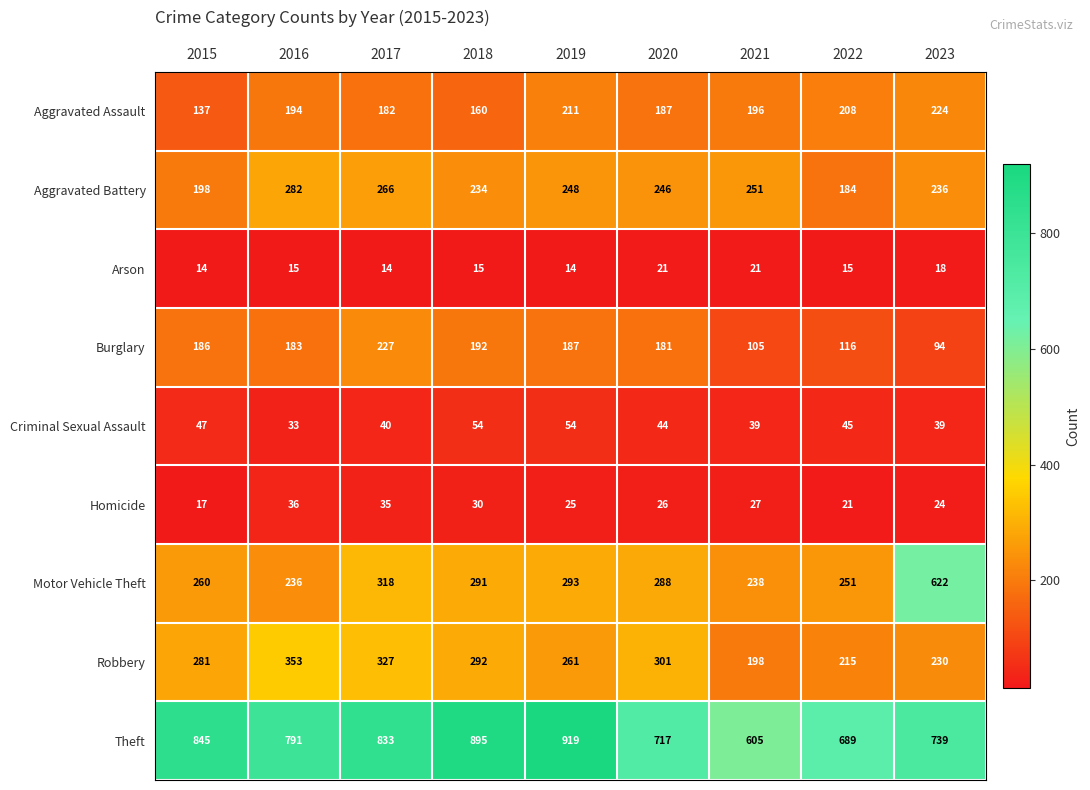

What is the highest value of the Arson series?

21